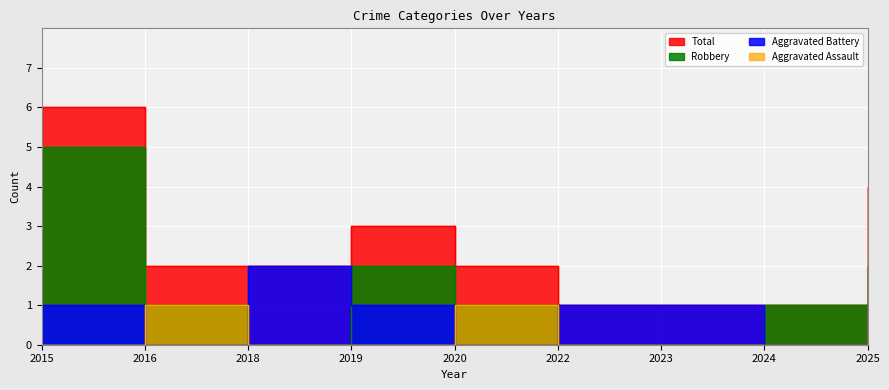

List the series in order of their peak value, lowest first.

Aggravated Assault, Aggravated Battery, Robbery, Total